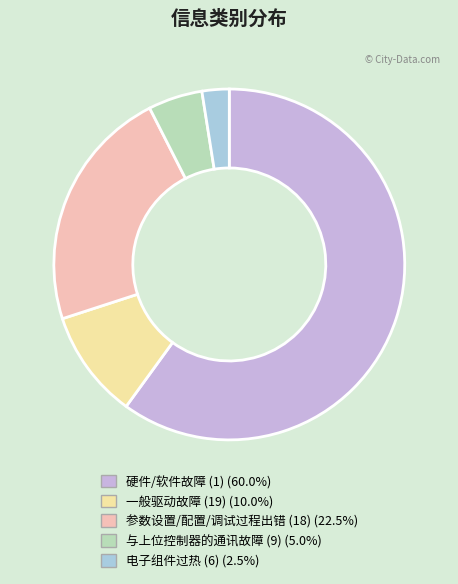

How many segments does this pie chart have?

5